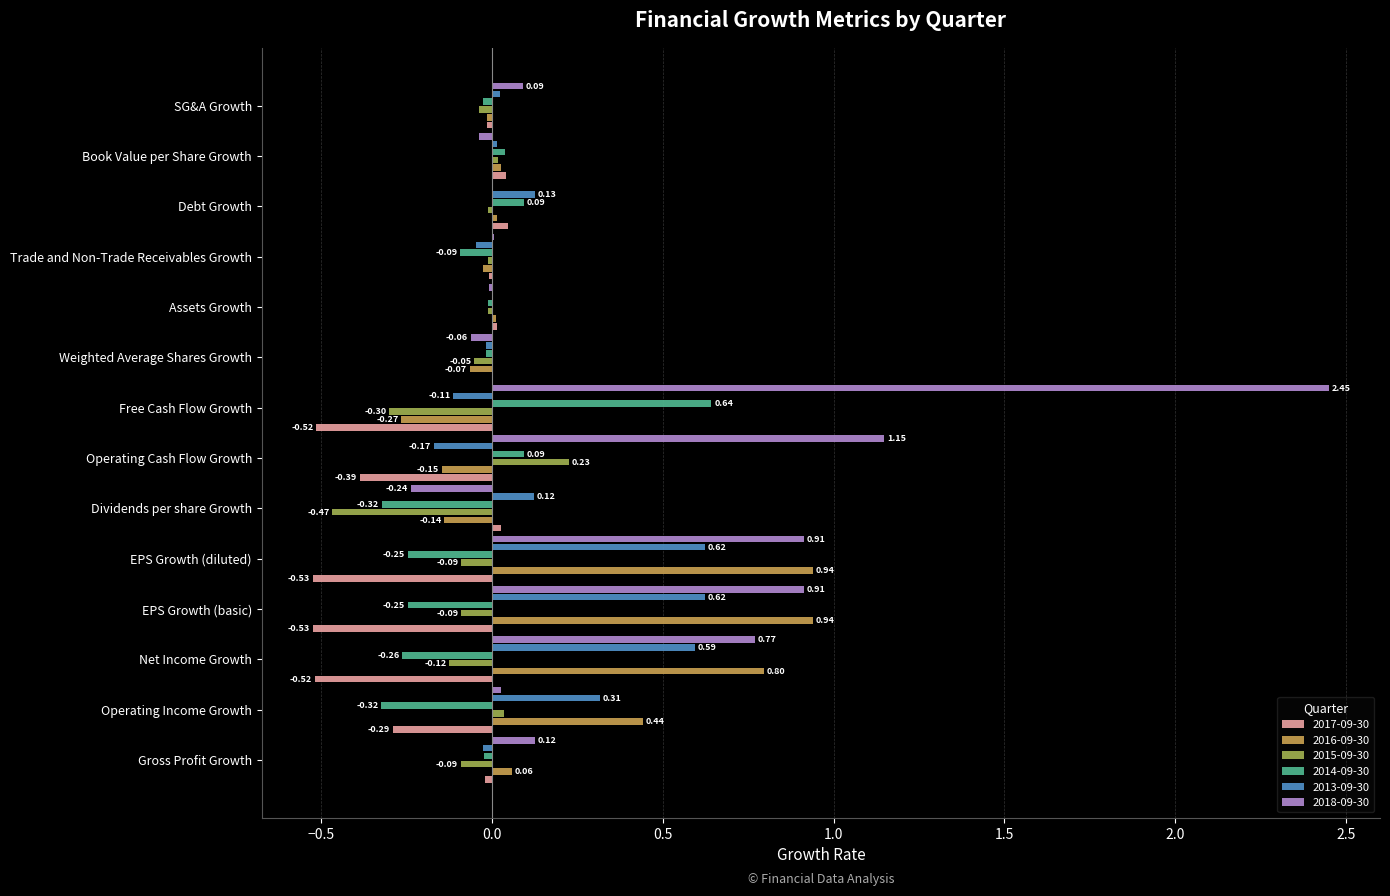

Where is 2013-09-30 nearest to the value 0?

Assets Growth